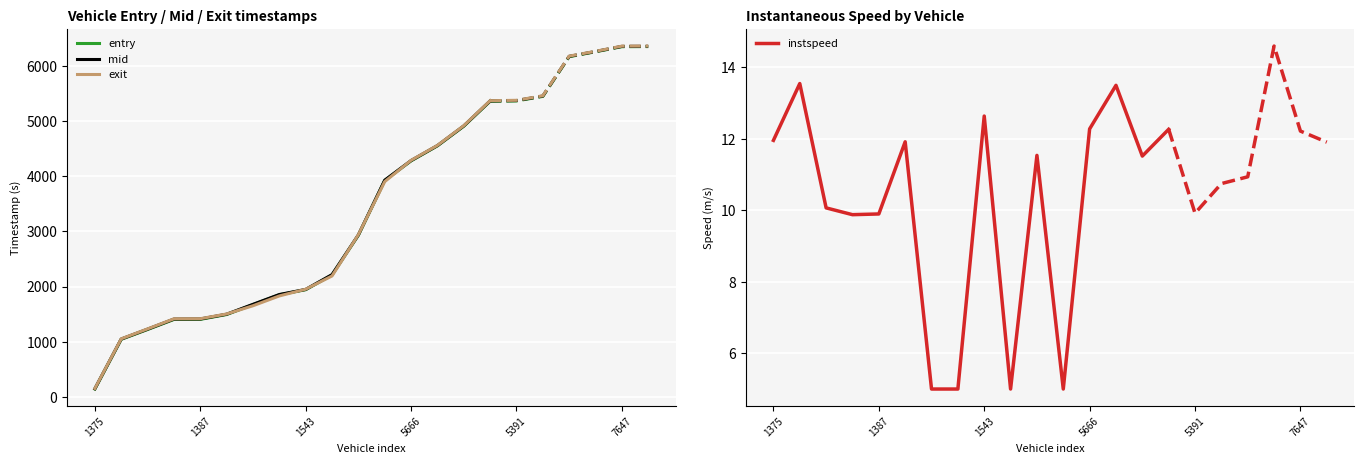

True or false: entry has more than 0 interior local peaks.

False